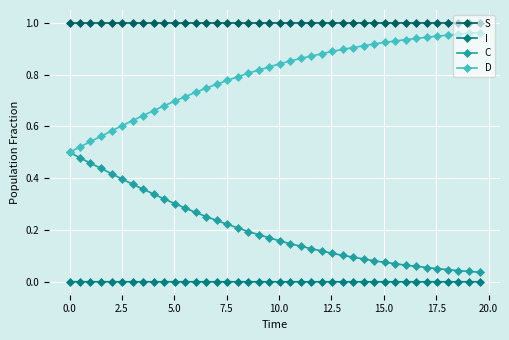

True or false: S and C intersect in this chart.

False